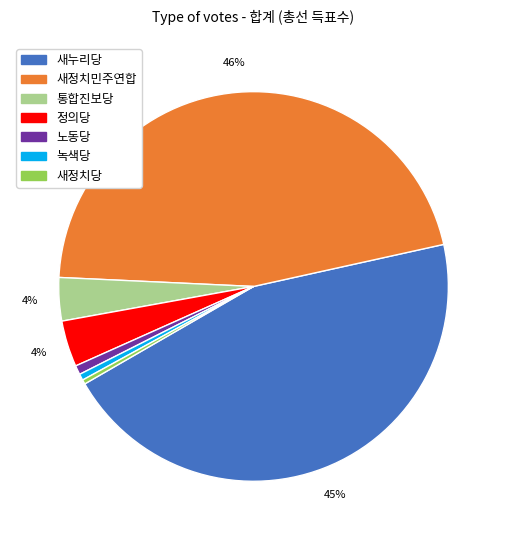

To the nearest percent, what is the average slice percentage?

14%